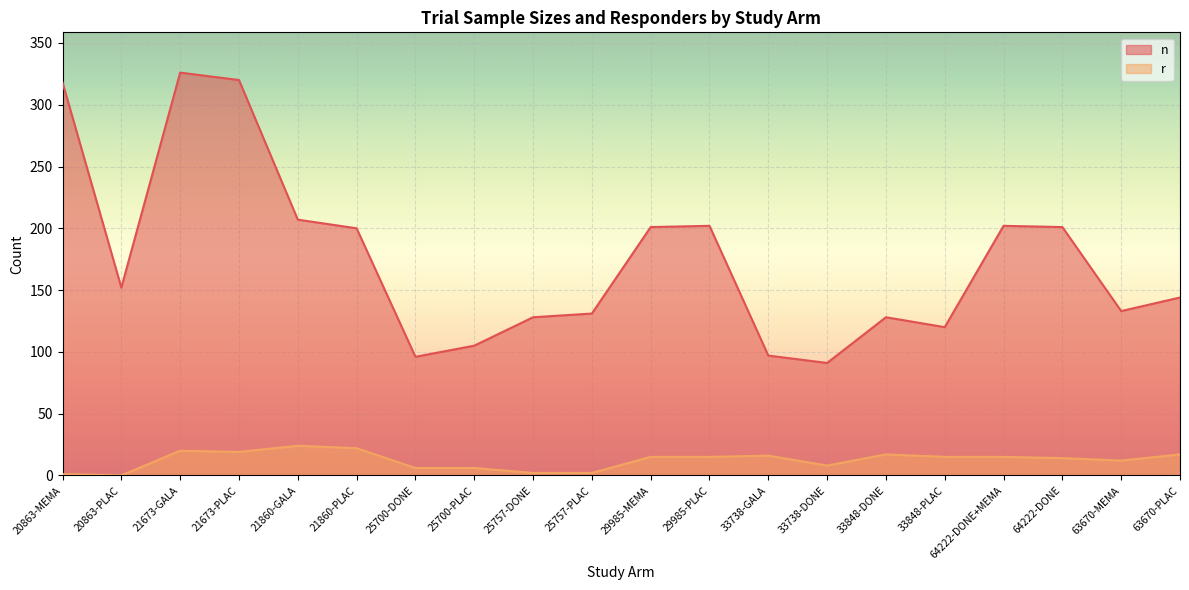

What is the label of the 6th point from the right?

33848-DONE